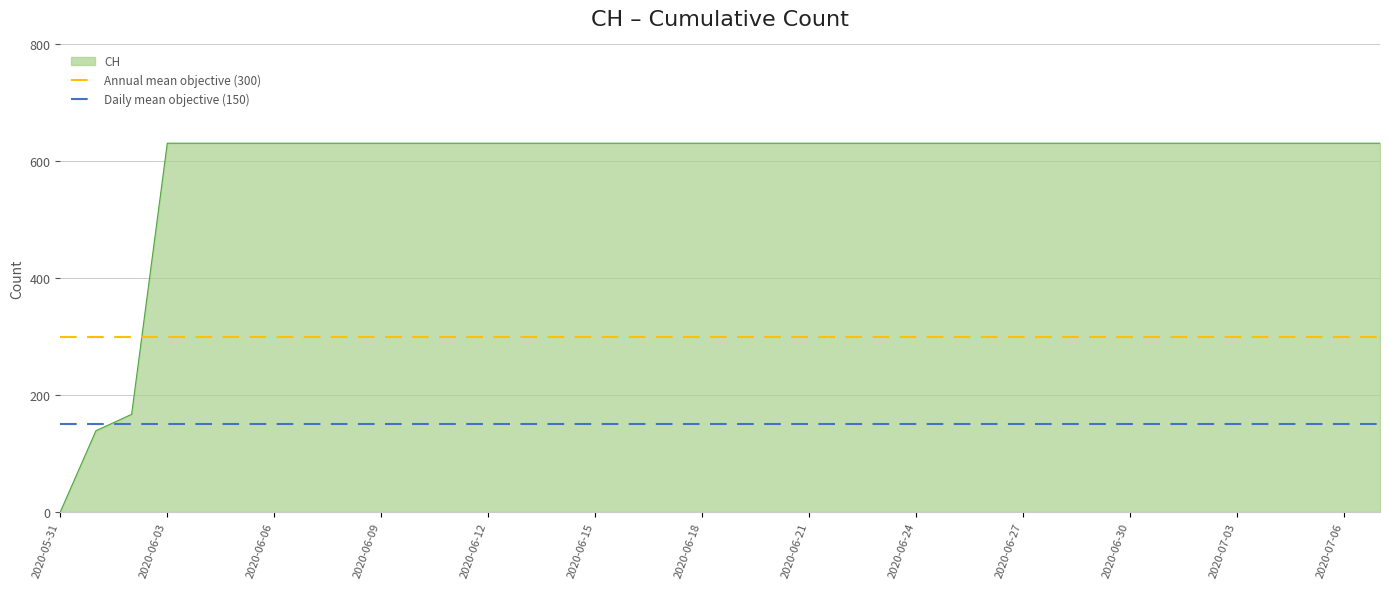

Where is Annual mean objective (300) nearest to the value 300?

2020-05-31